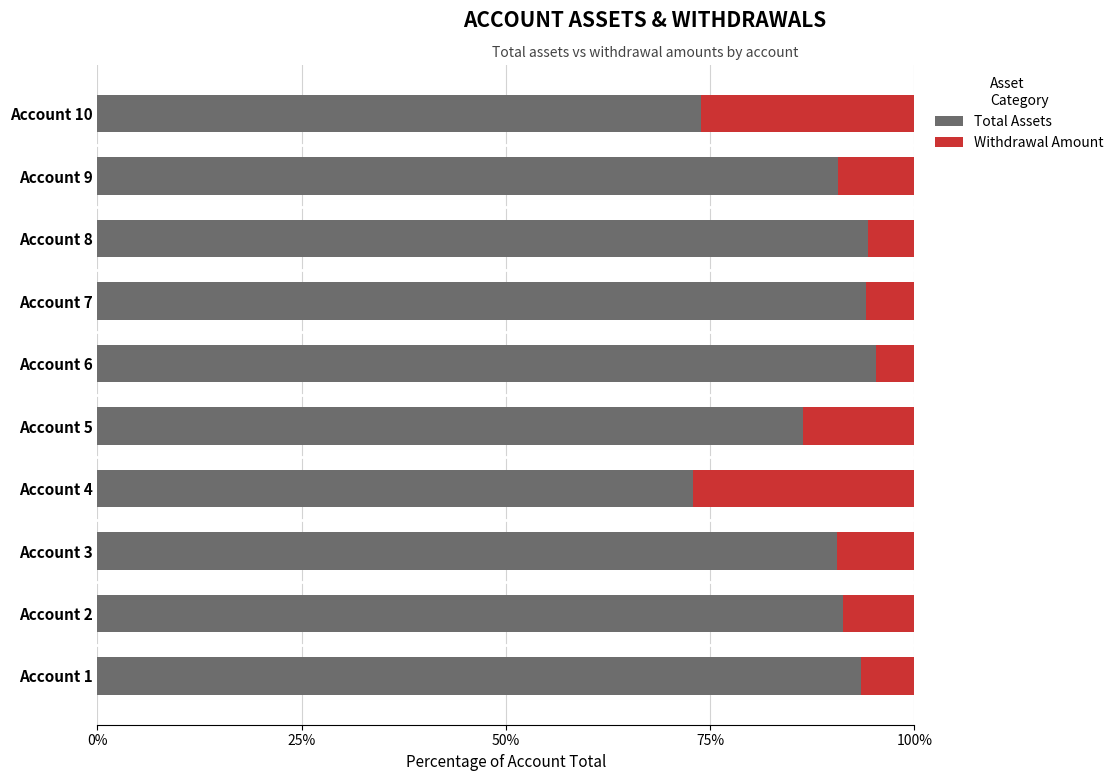

The value of Total Assets at Account 6 is 95.2. True or false?

True